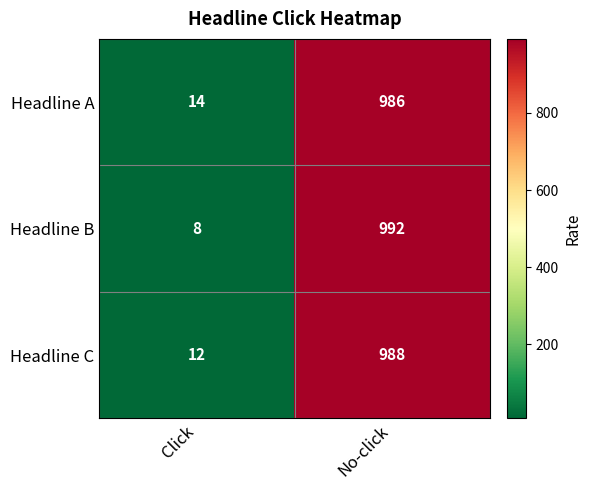

Rank the series at Click from highest to lowest value.

Headline A, Headline C, Headline B